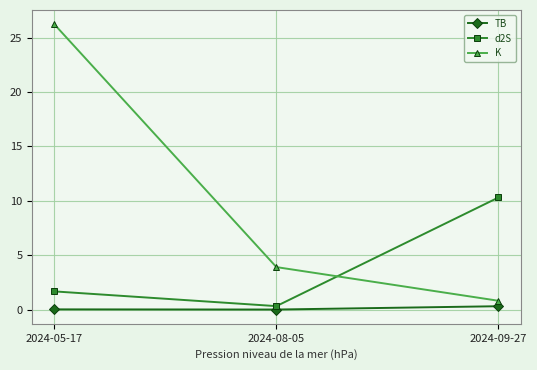

What is the difference between the K values at 2024-05-17 and 2024-08-05?

22.3